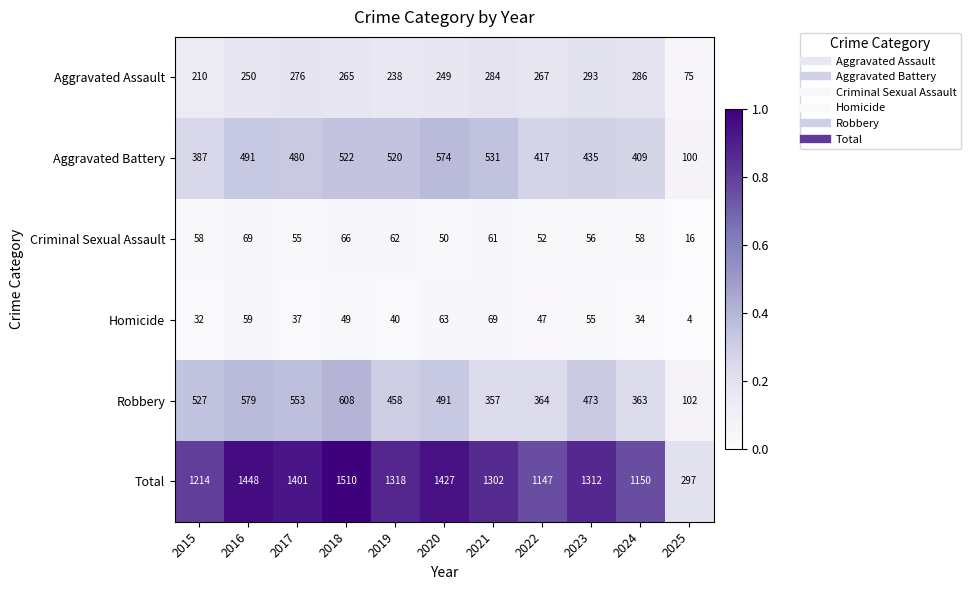

Rank the categories by Robbery value from lowest to highest.

2025, 2021, 2024, 2022, 2019, 2023, 2020, 2015, 2017, 2016, 2018